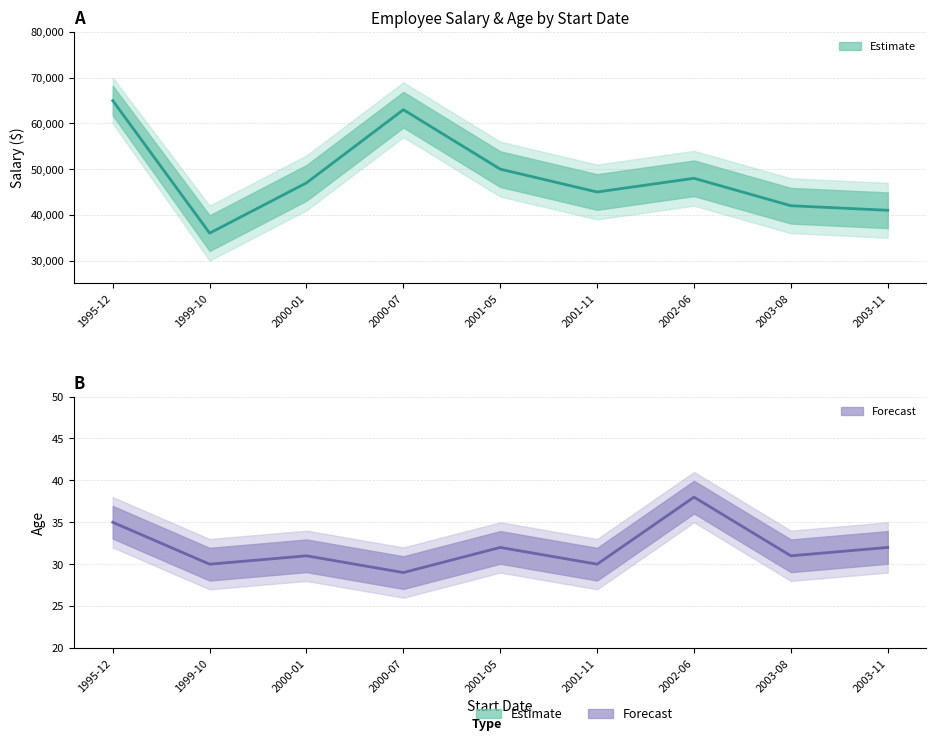

Which label corresponds to the largest value in the chart?

1995-12